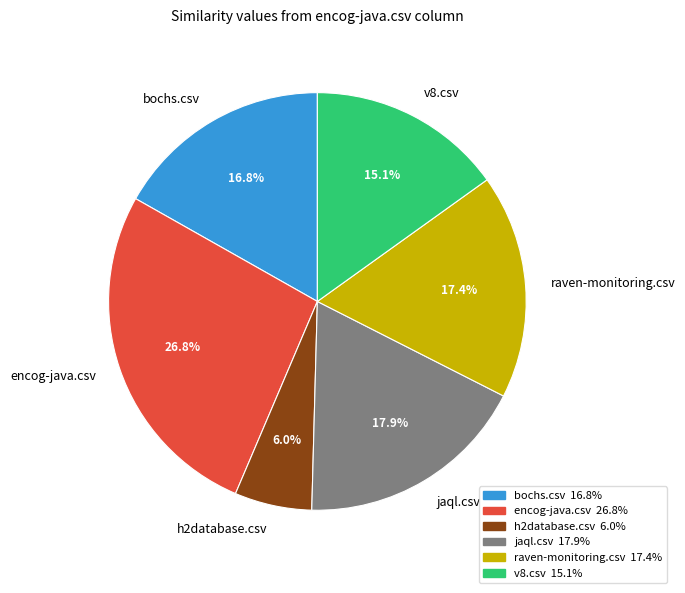

Between encog-java.csv and v8.csv, which is larger?

encog-java.csv